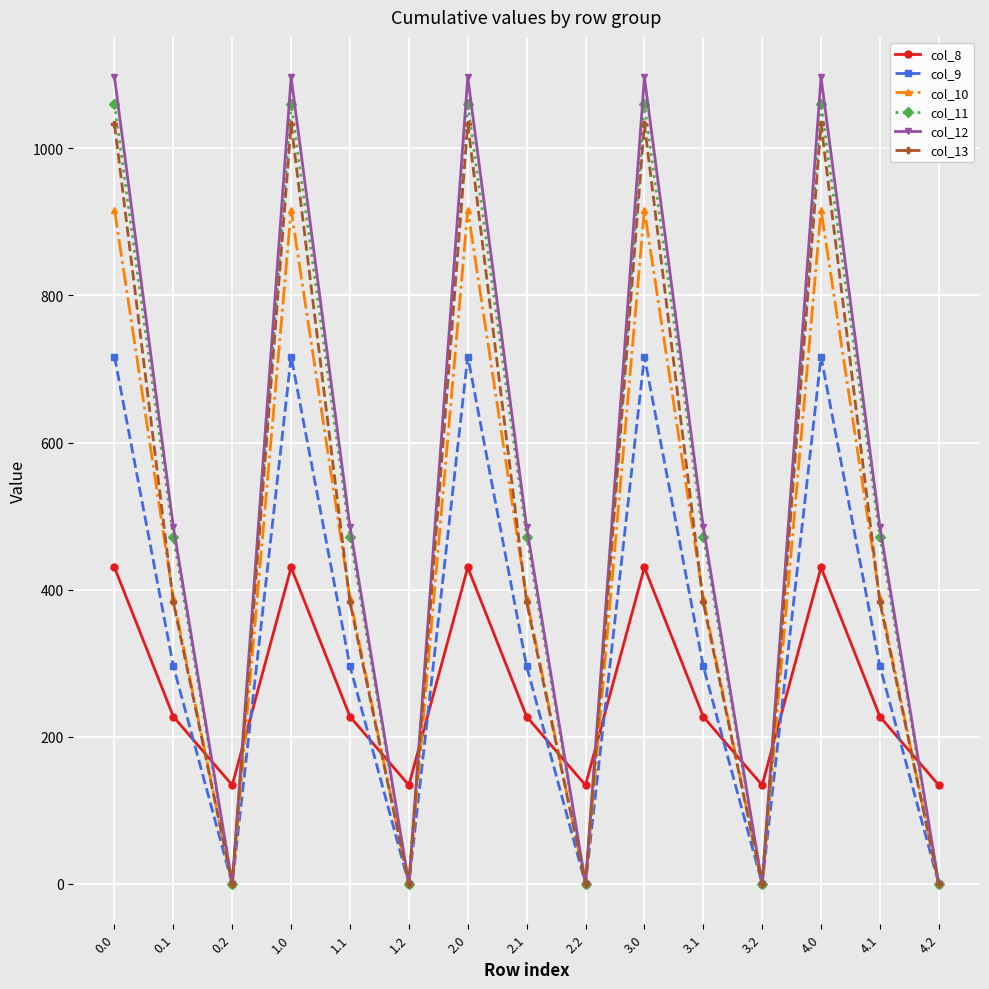

What is the average value of the col_9 series?

337.6